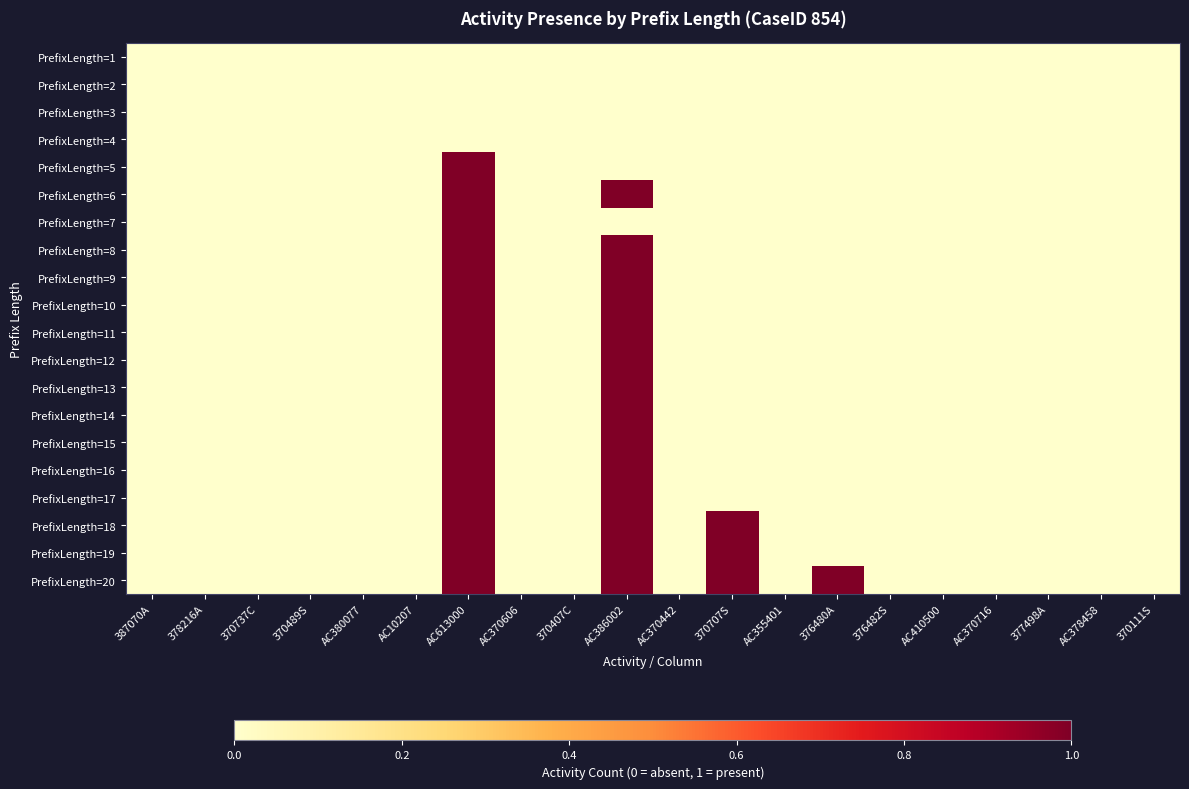

At how many categories does at least one series exceed 0?

4